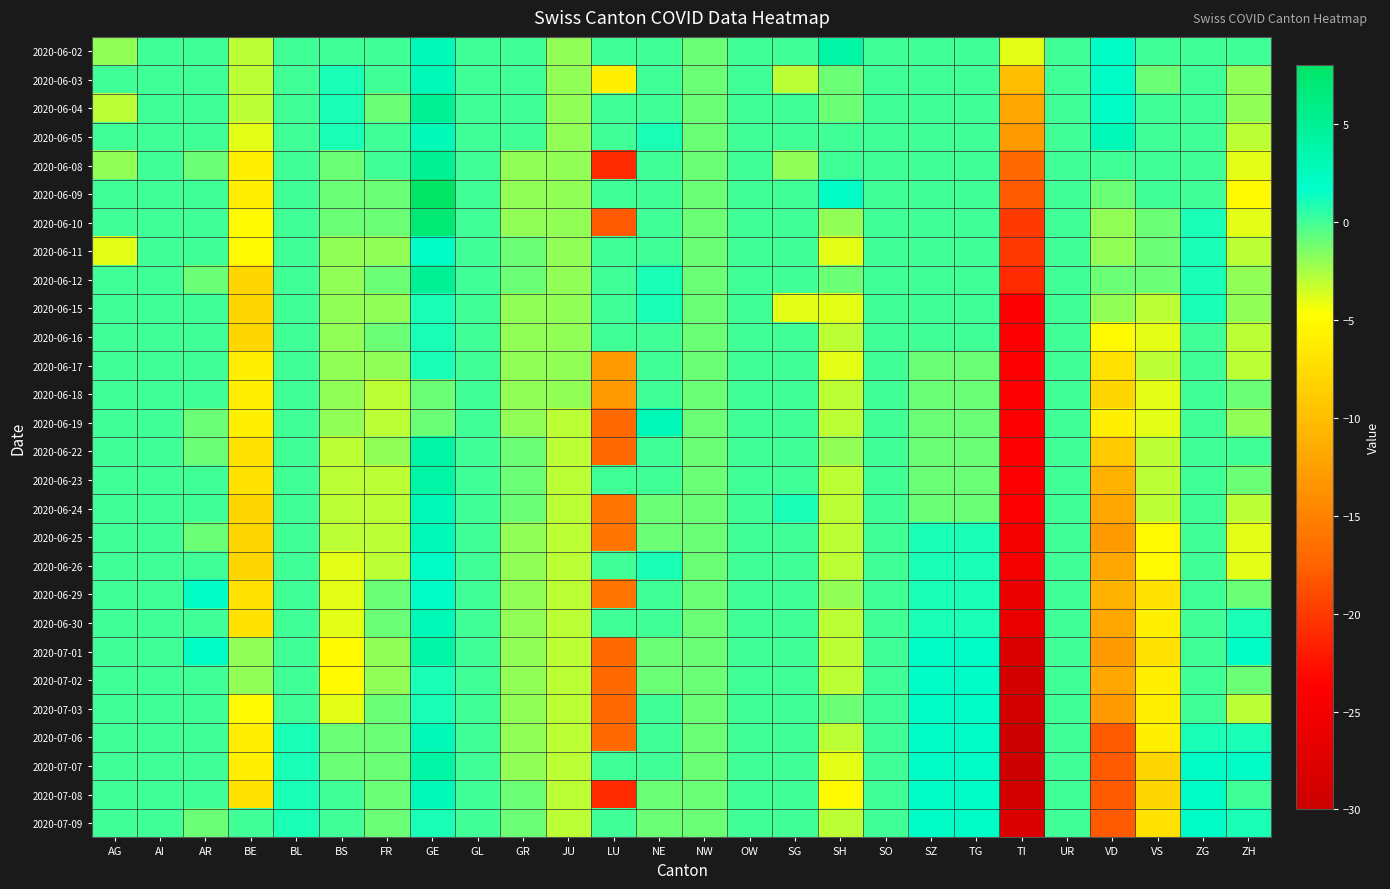

Reading right to left, what are all the values shown in this chart?

2020-06-02: ZH=0	ZG=0	VS=0	VD=2	UR=0	TI=-4	TG=0	SZ=0	SO=0	SH=4	SG=0	OW=0	NW=-1	NE=0	LU=0	JU=-2	GR=0	GL=0	GE=3	FR=0	BS=0	BL=0	BE=-3	AR=0	AI=0	AG=-2
2020-06-03: ZH=-2	ZG=0	VS=-1	VD=2	UR=0	TI=-10	TG=0	SZ=0	SO=0	SH=-1	SG=-3	OW=0	NW=-1	NE=0	LU=-6	JU=-2	GR=0	GL=0	GE=3	FR=0	BS=1	BL=0	BE=-3	AR=0	AI=0	AG=0
2020-06-04: ZH=-2	ZG=0	VS=0	VD=2	UR=0	TI=-12	TG=0	SZ=0	SO=0	SH=-1	SG=0	OW=0	NW=-1	NE=0	LU=0	JU=-2	GR=0	GL=0	GE=5	FR=-1	BS=1	BL=0	BE=-3	AR=0	AI=0	AG=-3
2020-06-05: ZH=-3	ZG=0	VS=0	VD=3	UR=0	TI=-13	TG=0	SZ=0	SO=0	SH=0	SG=0	OW=0	NW=-1	NE=1	LU=0	JU=-2	GR=0	GL=0	GE=3	FR=0	BS=1	BL=0	BE=-4	AR=0	AI=0	AG=0
2020-06-08: ZH=-4	ZG=0	VS=0	VD=0	UR=0	TI=-17	TG=0	SZ=0	SO=0	SH=0	SG=-2	OW=0	NW=-1	NE=0	LU=-21	JU=-2	GR=-2	GL=0	GE=5	FR=0	BS=-1	BL=0	BE=-6	AR=-1	AI=0	AG=-2
2020-06-09: ZH=-5	ZG=0	VS=0	VD=-1	UR=0	TI=-18	TG=0	SZ=0	SO=0	SH=2	SG=0	OW=0	NW=-1	NE=0	LU=0	JU=-2	GR=-2	GL=0	GE=8	FR=-1	BS=-1	BL=0	BE=-6	AR=0	AI=0	AG=0
2020-06-10: ZH=-4	ZG=1	VS=-1	VD=-2	UR=0	TI=-20	TG=0	SZ=0	SO=0	SH=-2	SG=0	OW=0	NW=-1	NE=0	LU=-18	JU=-2	GR=-2	GL=0	GE=7	FR=-1	BS=-1	BL=0	BE=-5	AR=0	AI=0	AG=0
2020-06-11: ZH=-3	ZG=1	VS=-1	VD=-2	UR=0	TI=-20	TG=0	SZ=0	SO=0	SH=-4	SG=0	OW=0	NW=-1	NE=0	LU=0	JU=-2	GR=-1	GL=0	GE=2	FR=-2	BS=-2	BL=0	BE=-5	AR=0	AI=0	AG=-4
2020-06-12: ZH=-2	ZG=1	VS=-1	VD=-1	UR=0	TI=-21	TG=0	SZ=0	SO=0	SH=-1	SG=0	OW=0	NW=-1	NE=1	LU=0	JU=-2	GR=-1	GL=0	GE=5	FR=-1	BS=-2	BL=0	BE=-8	AR=-1	AI=0	AG=0
2020-06-15: ZH=-2	ZG=1	VS=-3	VD=-2	UR=0	TI=-24	TG=0	SZ=0	SO=0	SH=-4	SG=-4	OW=0	NW=-1	NE=1	LU=0	JU=-2	GR=-2	GL=0	GE=1	FR=-2	BS=-2	BL=0	BE=-8	AR=0	AI=0	AG=0
2020-06-16: ZH=-3	ZG=0	VS=-4	VD=-5	UR=0	TI=-24	TG=0	SZ=0	SO=0	SH=-3	SG=0	OW=0	NW=-1	NE=0	LU=0	JU=-2	GR=-2	GL=0	GE=1	FR=-1	BS=-2	BL=0	BE=-8	AR=0	AI=0	AG=0
2020-06-17: ZH=-3	ZG=0	VS=-3	VD=-7	UR=0	TI=-24	TG=-1	SZ=-1	SO=0	SH=-4	SG=0	OW=0	NW=-1	NE=0	LU=-13	JU=-2	GR=-2	GL=0	GE=1	FR=-2	BS=-2	BL=0	BE=-6	AR=0	AI=0	AG=0
2020-06-18: ZH=-1	ZG=0	VS=-4	VD=-8	UR=0	TI=-24	TG=-1	SZ=-1	SO=0	SH=-3	SG=0	OW=0	NW=-1	NE=0	LU=-13	JU=-2	GR=-2	GL=0	GE=-1	FR=-3	BS=-2	BL=0	BE=-6	AR=0	AI=0	AG=0
2020-06-19: ZH=-2	ZG=0	VS=-4	VD=-6	UR=0	TI=-24	TG=-1	SZ=-1	SO=0	SH=-3	SG=0	OW=0	NW=-1	NE=3	LU=-17	JU=-3	GR=-2	GL=0	GE=-1	FR=-3	BS=-2	BL=0	BE=-6	AR=-1	AI=0	AG=0
2020-06-22: ZH=0	ZG=0	VS=-3	VD=-9	UR=0	TI=-24	TG=-1	SZ=-1	SO=0	SH=-2	SG=0	OW=0	NW=-1	NE=0	LU=-17	JU=-3	GR=-1	GL=0	GE=4	FR=-2	BS=-3	BL=0	BE=-7	AR=-1	AI=0	AG=0
2020-06-23: ZH=-1	ZG=0	VS=-3	VD=-11	UR=0	TI=-24	TG=-1	SZ=-1	SO=0	SH=-3	SG=0	OW=0	NW=-1	NE=0	LU=0	JU=-3	GR=-1	GL=0	GE=4	FR=-3	BS=-3	BL=0	BE=-7	AR=0	AI=0	AG=0
2020-06-24: ZH=-3	ZG=0	VS=-3	VD=-12	UR=0	TI=-24	TG=-1	SZ=-1	SO=0	SH=-3	SG=1	OW=0	NW=-1	NE=-1	LU=-16	JU=-3	GR=-1	GL=0	GE=3	FR=-3	BS=-3	BL=0	BE=-8	AR=0	AI=0	AG=0
2020-06-25: ZH=-4	ZG=0	VS=-5	VD=-13	UR=0	TI=-25	TG=1	SZ=1	SO=0	SH=-3	SG=0	OW=0	NW=-1	NE=-1	LU=-16	JU=-3	GR=-2	GL=0	GE=3	FR=-3	BS=-3	BL=0	BE=-8	AR=-1	AI=0	AG=0
2020-06-26: ZH=-4	ZG=0	VS=-5	VD=-12	UR=0	TI=-25	TG=1	SZ=1	SO=0	SH=-3	SG=0	OW=0	NW=-1	NE=1	LU=0	JU=-3	GR=-2	GL=0	GE=2	FR=-3	BS=-4	BL=0	BE=-8	AR=0	AI=0	AG=0
2020-06-29: ZH=-1	ZG=0	VS=-7	VD=-11	UR=0	TI=-26	TG=1	SZ=1	SO=0	SH=-2	SG=0	OW=0	NW=-1	NE=0	LU=-16	JU=-3	GR=-2	GL=0	GE=2	FR=-1	BS=-4	BL=0	BE=-7	AR=2	AI=0	AG=0
2020-06-30: ZH=1	ZG=0	VS=-6	VD=-12	UR=0	TI=-26	TG=1	SZ=1	SO=0	SH=-3	SG=0	OW=0	NW=-1	NE=0	LU=0	JU=-3	GR=-2	GL=0	GE=3	FR=-1	BS=-4	BL=0	BE=-7	AR=0	AI=0	AG=0
2020-07-01: ZH=2	ZG=0	VS=-7	VD=-13	UR=0	TI=-28	TG=2	SZ=2	SO=0	SH=-3	SG=0	OW=0	NW=-1	NE=-1	LU=-17	JU=-3	GR=-2	GL=0	GE=4	FR=-2	BS=-5	BL=0	BE=-2	AR=2	AI=0	AG=0
2020-07-02: ZH=-1	ZG=0	VS=-6	VD=-12	UR=0	TI=-29	TG=2	SZ=2	SO=0	SH=-3	SG=0	OW=0	NW=-1	NE=-1	LU=-17	JU=-3	GR=-2	GL=0	GE=1	FR=-2	BS=-5	BL=0	BE=-2	AR=0	AI=0	AG=0
2020-07-03: ZH=-3	ZG=0	VS=-6	VD=-13	UR=0	TI=-29	TG=2	SZ=2	SO=0	SH=-1	SG=0	OW=0	NW=-1	NE=0	LU=-17	JU=-3	GR=-2	GL=0	GE=1	FR=-1	BS=-4	BL=0	BE=-5	AR=0	AI=0	AG=0
2020-07-06: ZH=1	ZG=1	VS=-6	VD=-18	UR=0	TI=-30	TG=2	SZ=2	SO=0	SH=-3	SG=0	OW=0	NW=-1	NE=0	LU=-17	JU=-3	GR=-2	GL=0	GE=3	FR=-1	BS=-1	BL=1	BE=-6	AR=0	AI=0	AG=0
2020-07-07: ZH=2	ZG=2	VS=-8	VD=-18	UR=0	TI=-30	TG=2	SZ=2	SO=0	SH=-4	SG=0	OW=0	NW=-1	NE=0	LU=0	JU=-3	GR=-2	GL=0	GE=4	FR=-1	BS=-1	BL=1	BE=-6	AR=0	AI=0	AG=0
2020-07-08: ZH=0	ZG=2	VS=-8	VD=-18	UR=0	TI=-29	TG=2	SZ=2	SO=0	SH=-5	SG=0	OW=0	NW=-1	NE=-1	LU=-21	JU=-3	GR=-1	GL=0	GE=3	FR=-1	BS=0	BL=1	BE=-7	AR=0	AI=0	AG=0
2020-07-09: ZH=1	ZG=2	VS=-7	VD=-18	UR=0	TI=-28	TG=2	SZ=2	SO=0	SH=-3	SG=0	OW=0	NW=-1	NE=-1	LU=0	JU=-3	GR=-1	GL=0	GE=1	FR=-1	BS=0	BL=1	BE=0	AR=-1	AI=0	AG=0